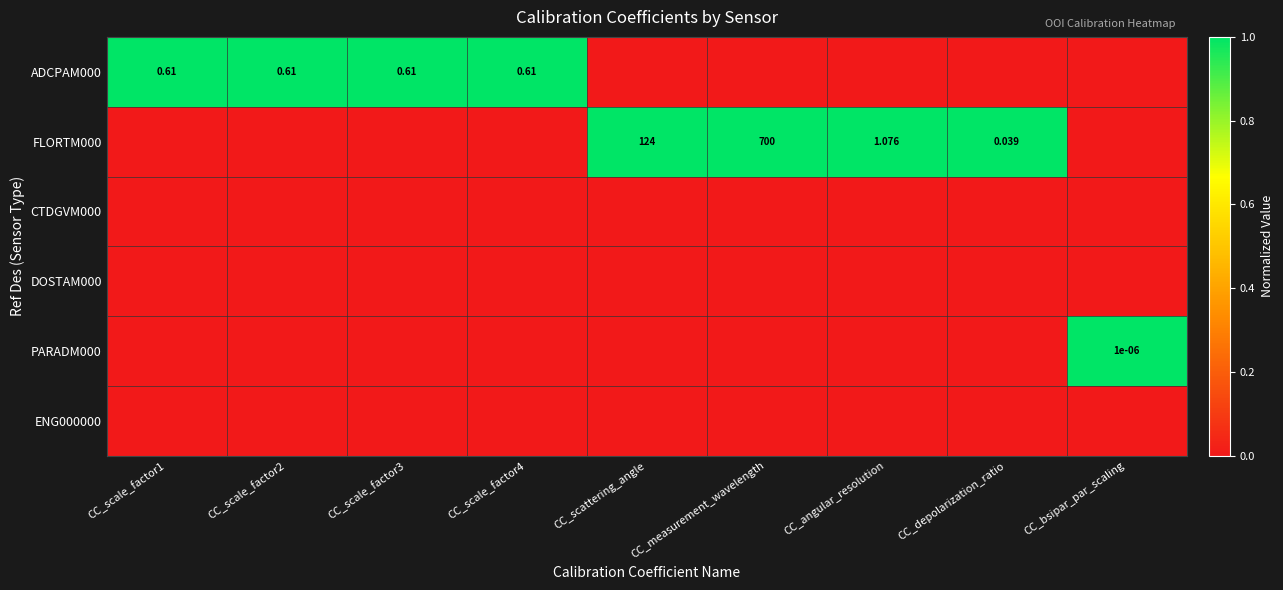

Count the PARADM000 values in the range 0 to 1.

9